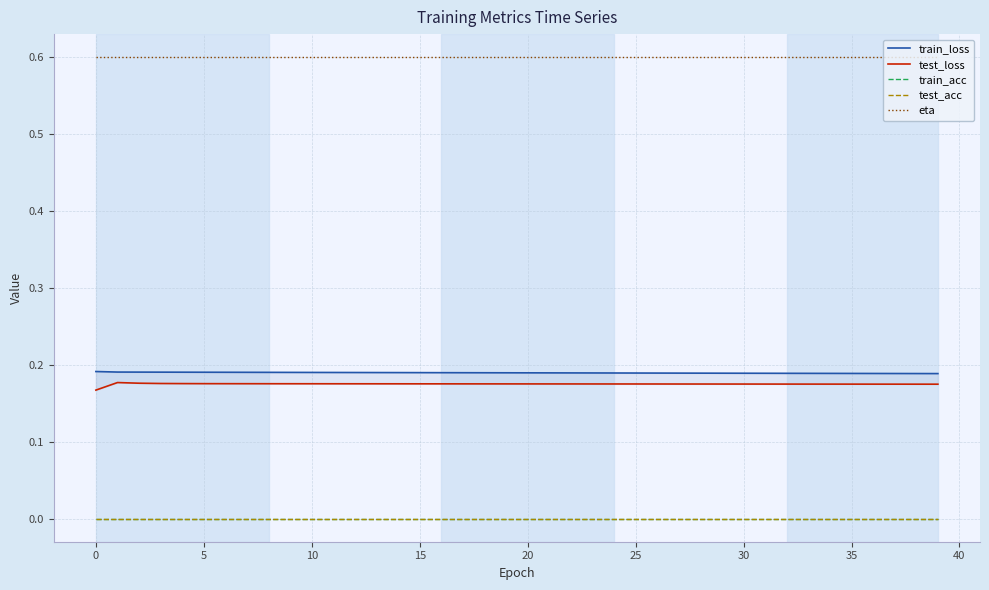

What is the average value of the test_loss series?

0.2